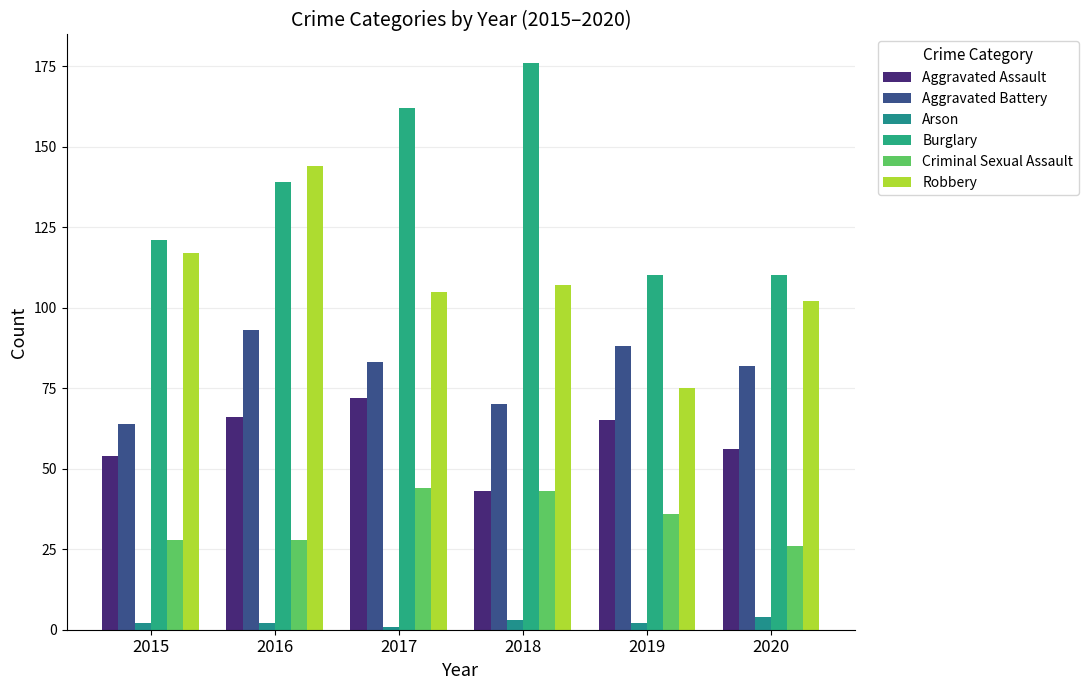

At which category does the chart reach its peak across all series?

2018